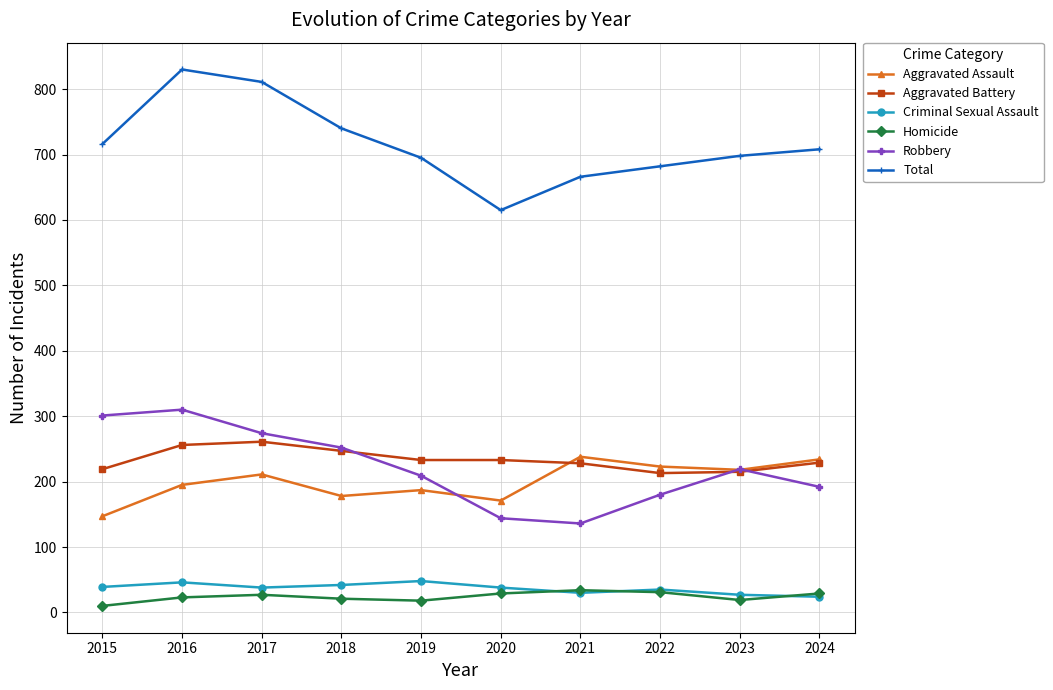

The Aggravated Assault series shows 187 at 2019. True or false?

True